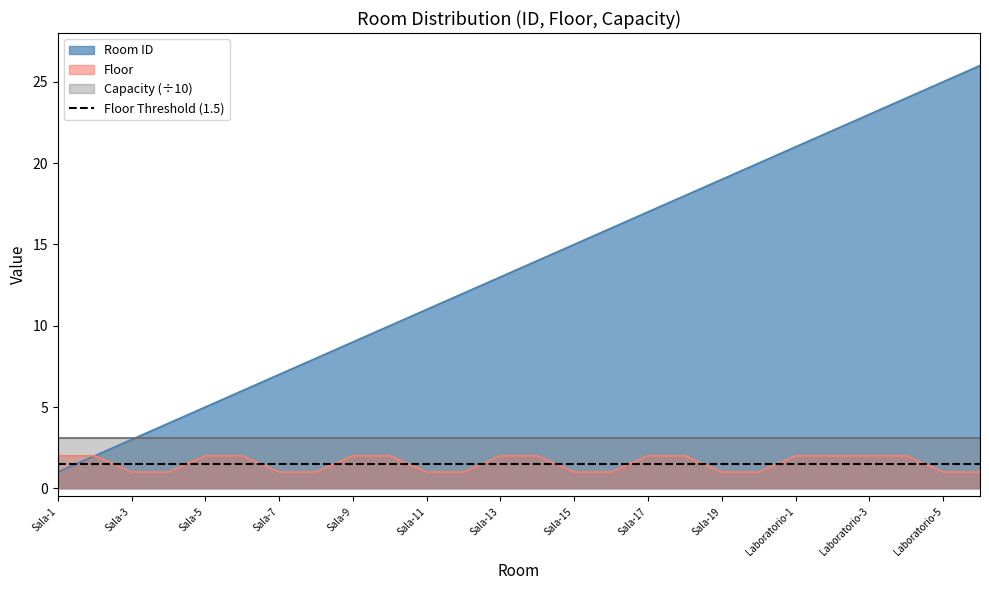

What is the difference between the Room ID values at Laboratorio-5 and Sala-11?

14